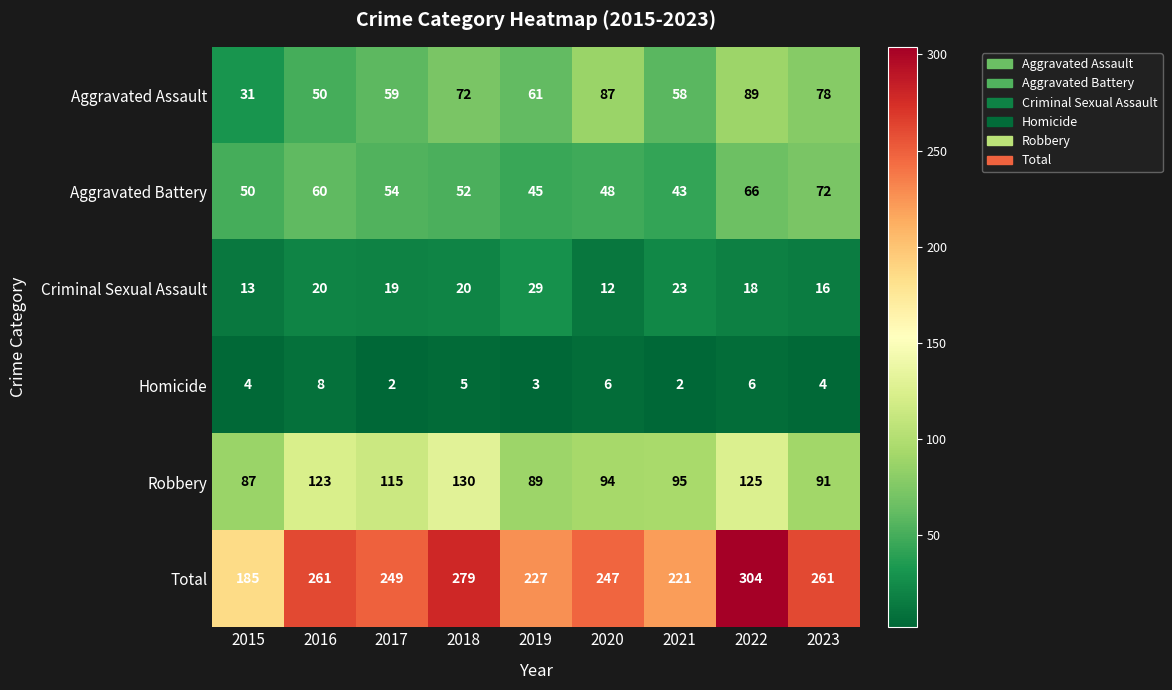

At which label does Criminal Sexual Assault first exceed 19?

2016